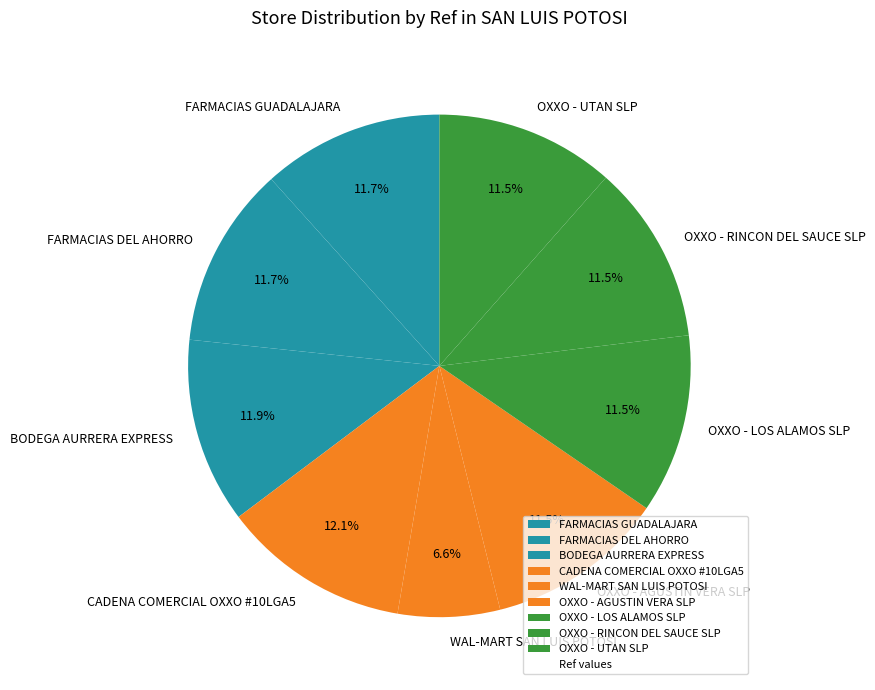

Between FARMACIAS DEL AHORRO and WAL-MART SAN LUIS POTOSI, which is larger?

FARMACIAS DEL AHORRO